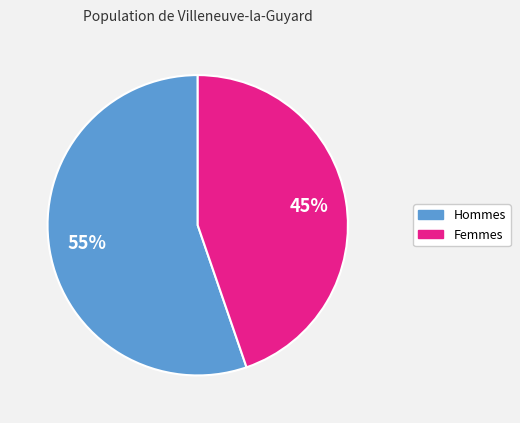

Is the sum of Hommes and Femmes greater than half?

Yes